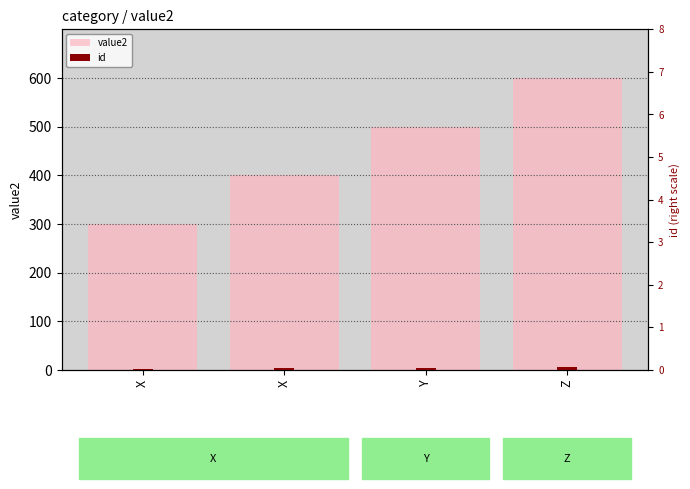

The value2 series shows 400 at X. True or false?

True